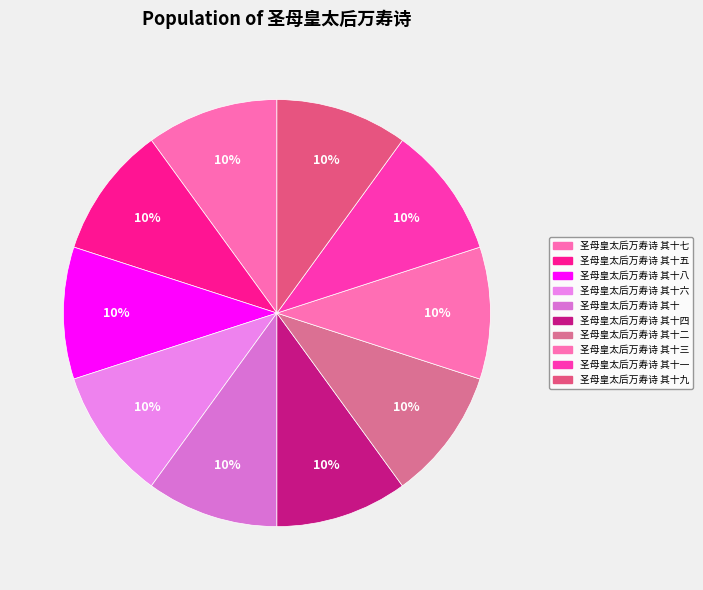

Which has a higher value, 圣母皇太后万寿诗 其十一 or 圣母皇太后万寿诗 其十三?

圣母皇太后万寿诗 其十三